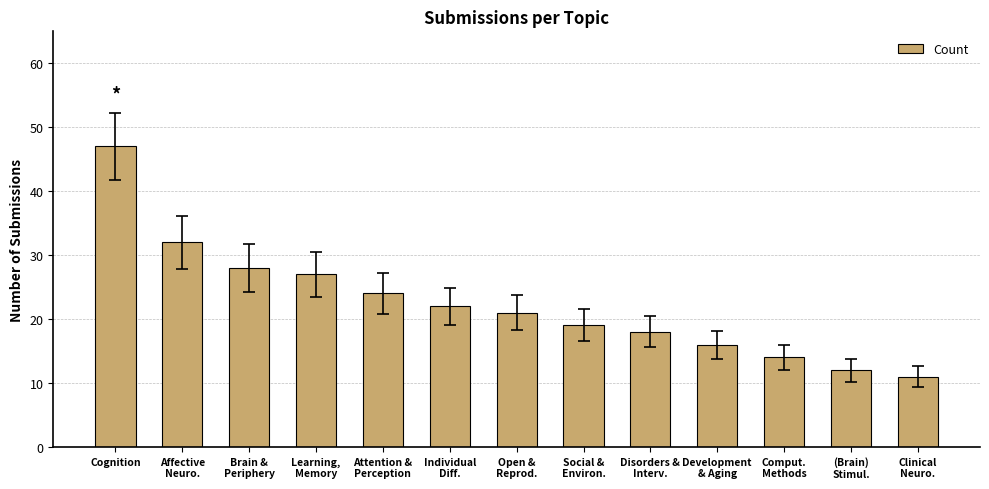

What is the sum of the values at Clinical
Neuro. and Affective
Neuro.?

43